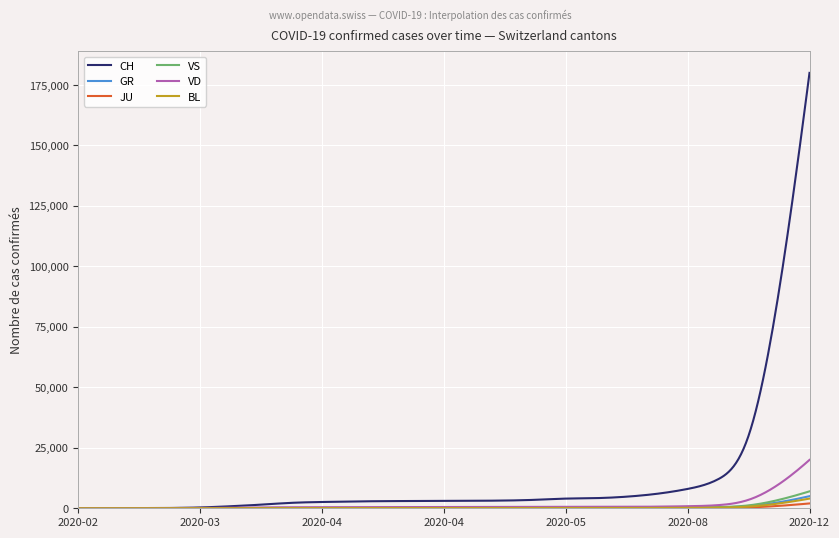

Which series has the largest total across all categories?

CH